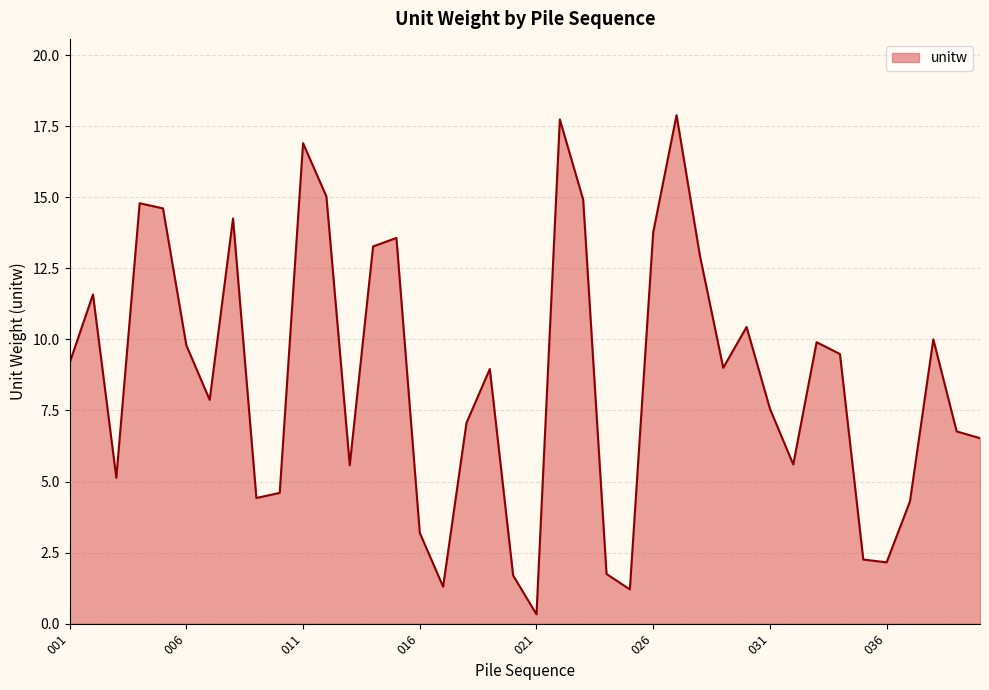

What is the difference between the maximum and second lowest values?

16.7